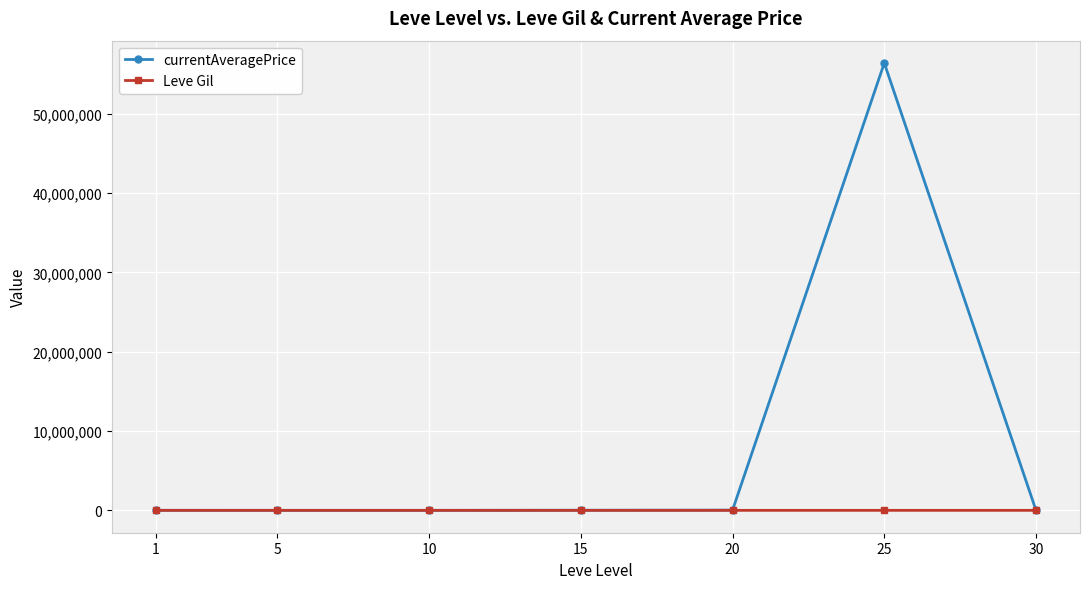

Rank the series by their average value, from highest to lowest.

currentAveragePrice, Leve Gil